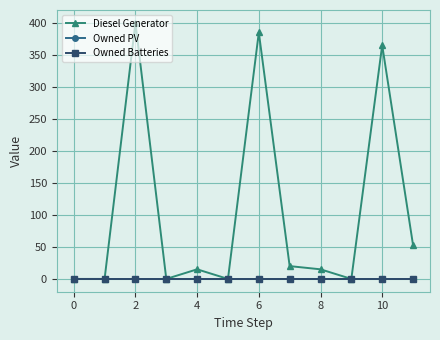

True or false: Diesel Generator and Owned Batteries intersect in this chart.

False